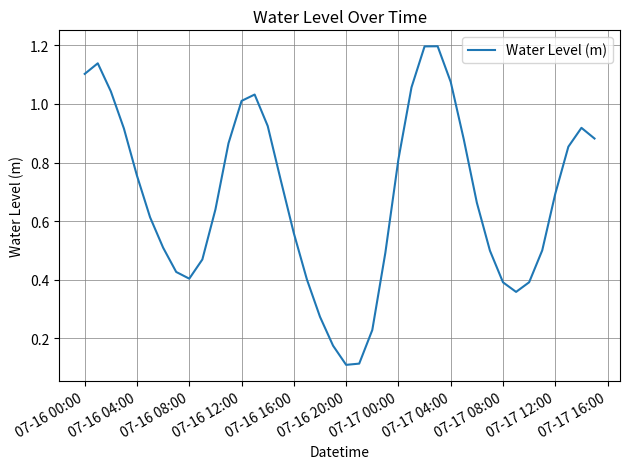

What is the greatest value displayed?

1.2